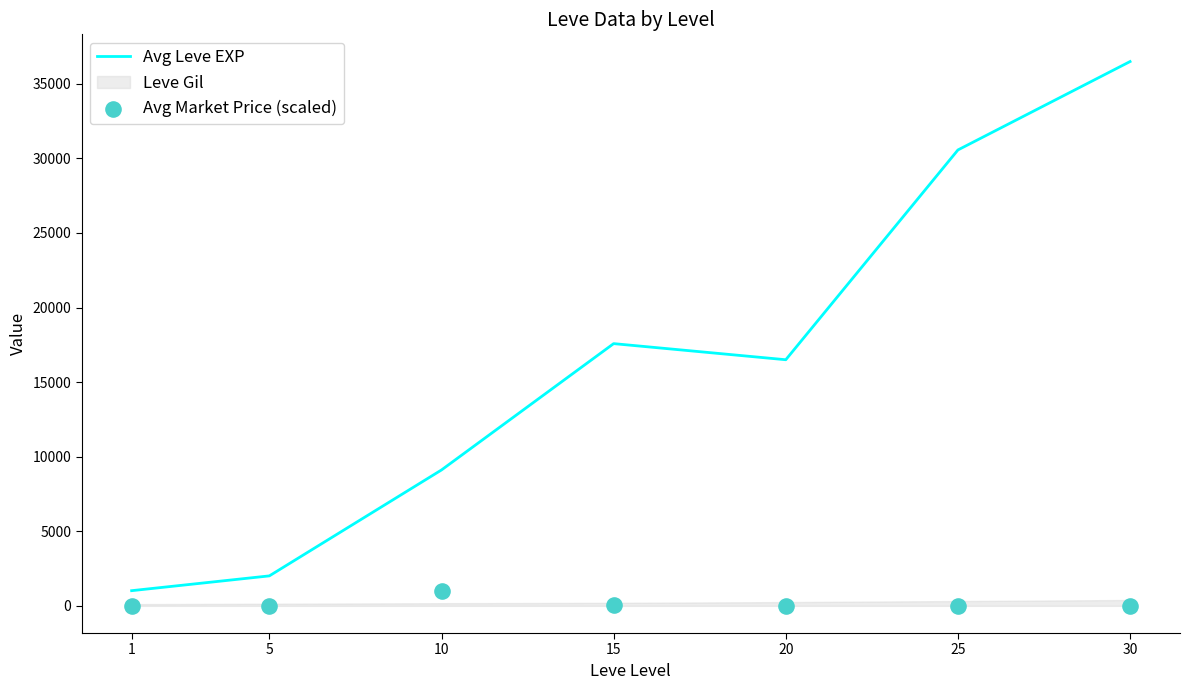

Which series contains the lowest Y value?

Avg Market Price (scaled)